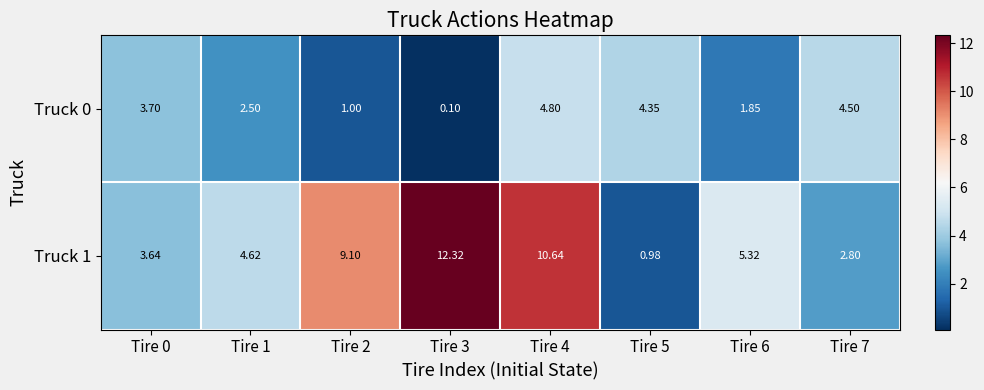

Is the value of Truck 0 at Tire 2 greater than the value of Truck 1 at Tire 4?

No